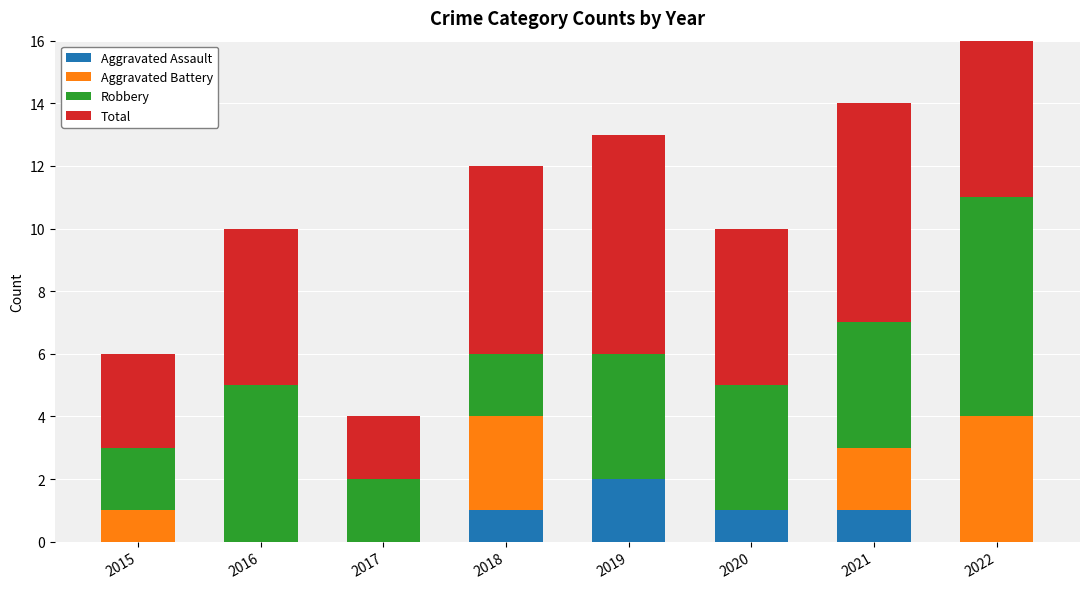

What are all the series names shown in the legend?

Aggravated Assault, Aggravated Battery, Robbery, Total